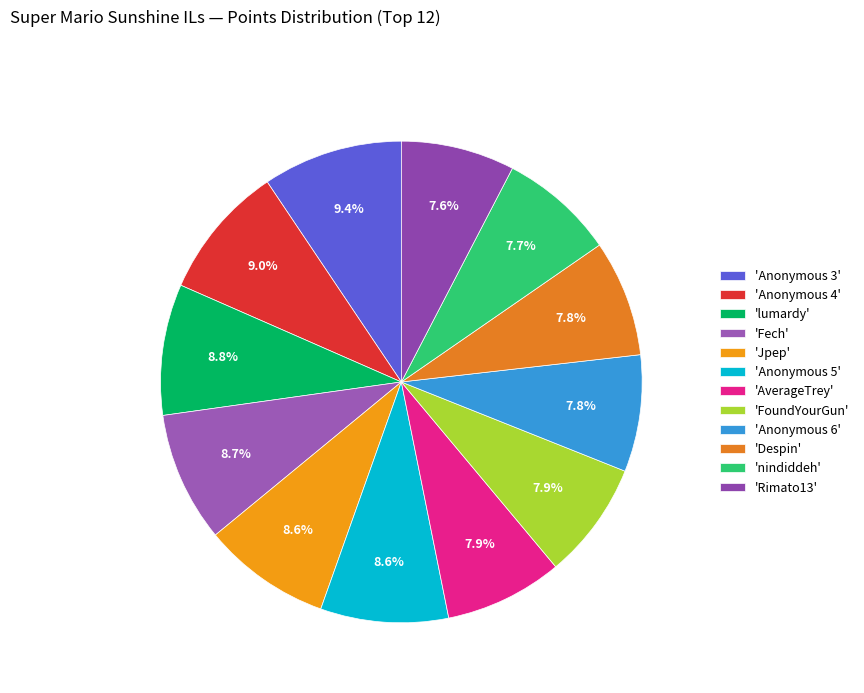

Which slice is the smallest?

Rimato13